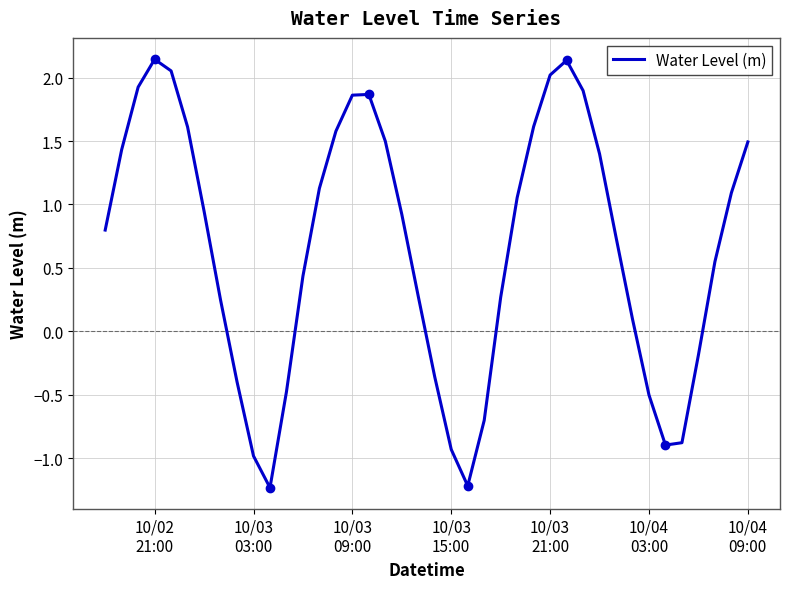

What is the minimum value shown in the chart?

-1.2